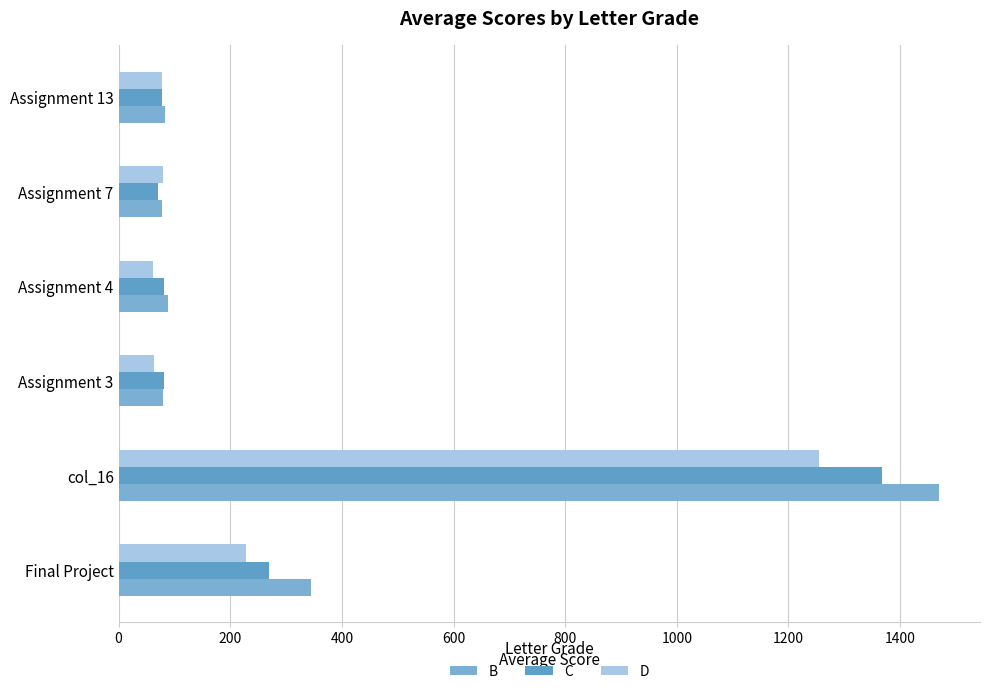

Which series has the widest spread of values?

B